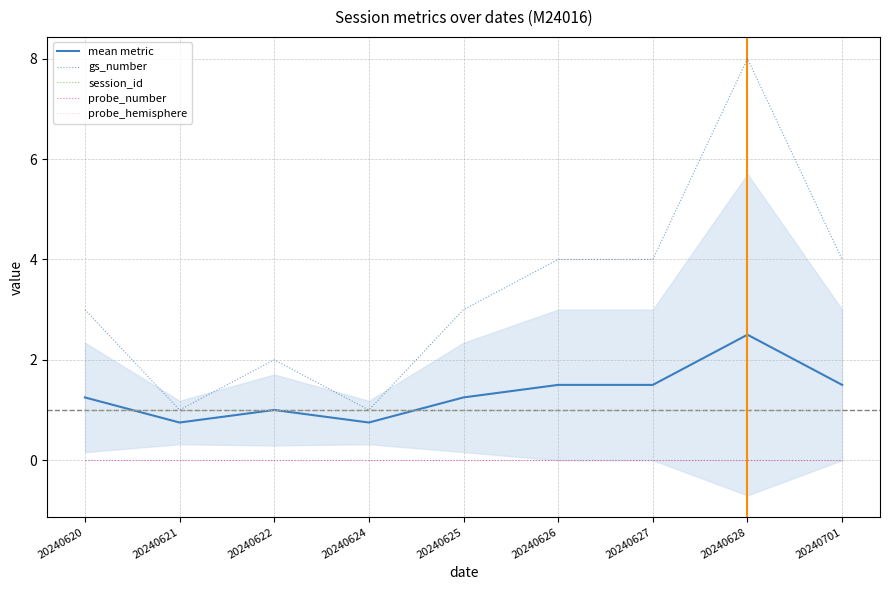

Is it true that probe_number equals 0.0 at 20240626?

True